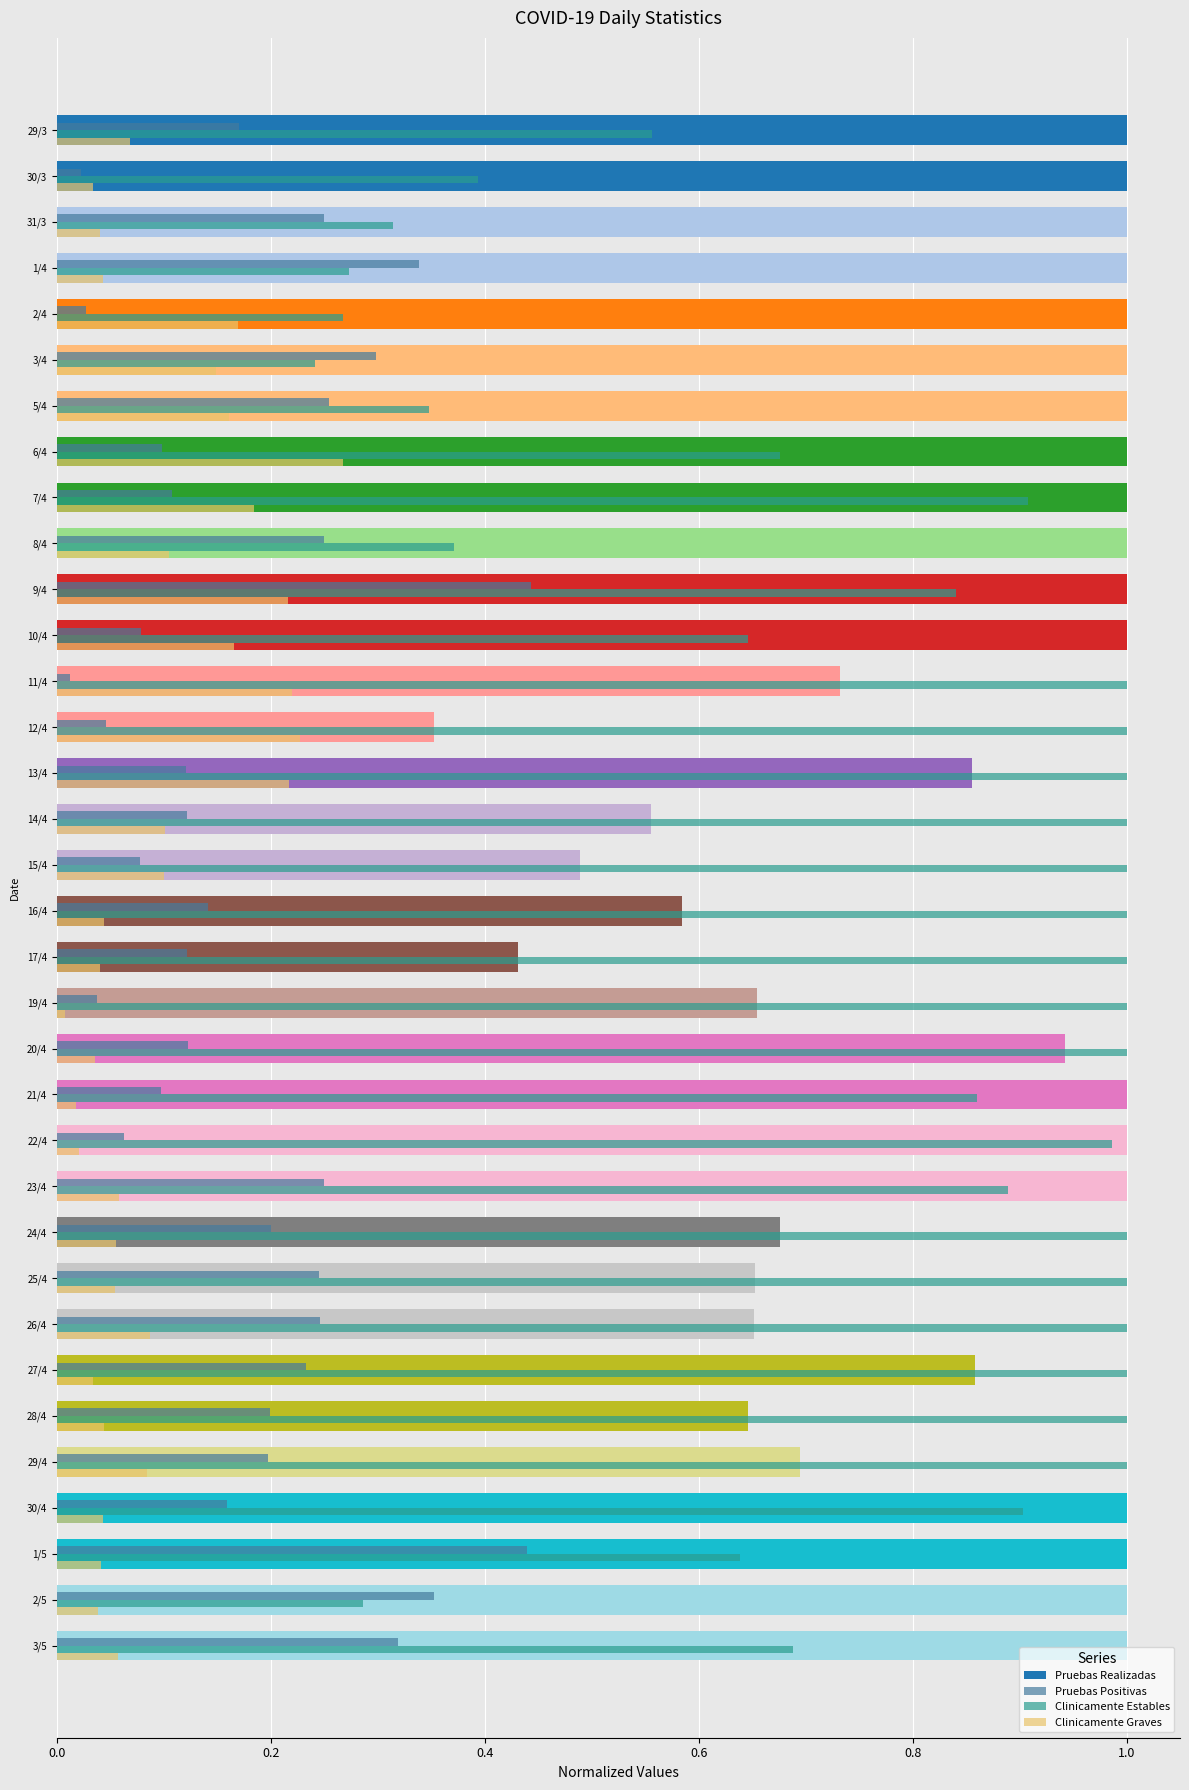

Between 1/4 and 3/5, which series saw the biggest shift?

Clinicamente Estables